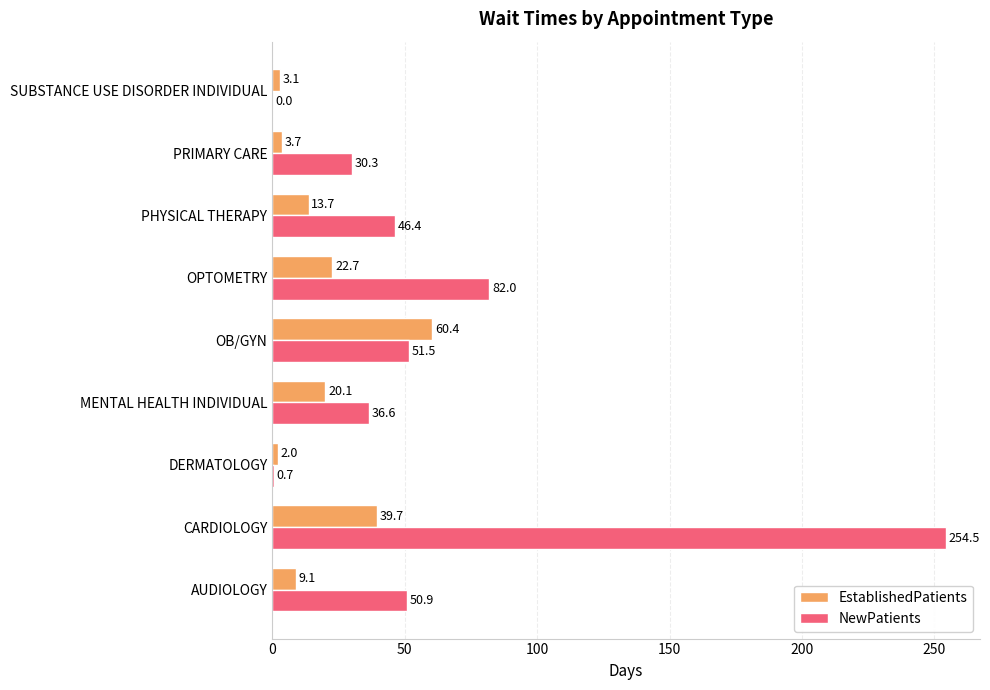

The value of NewPatients at AUDIOLOGY is 20.9. True or false?

False